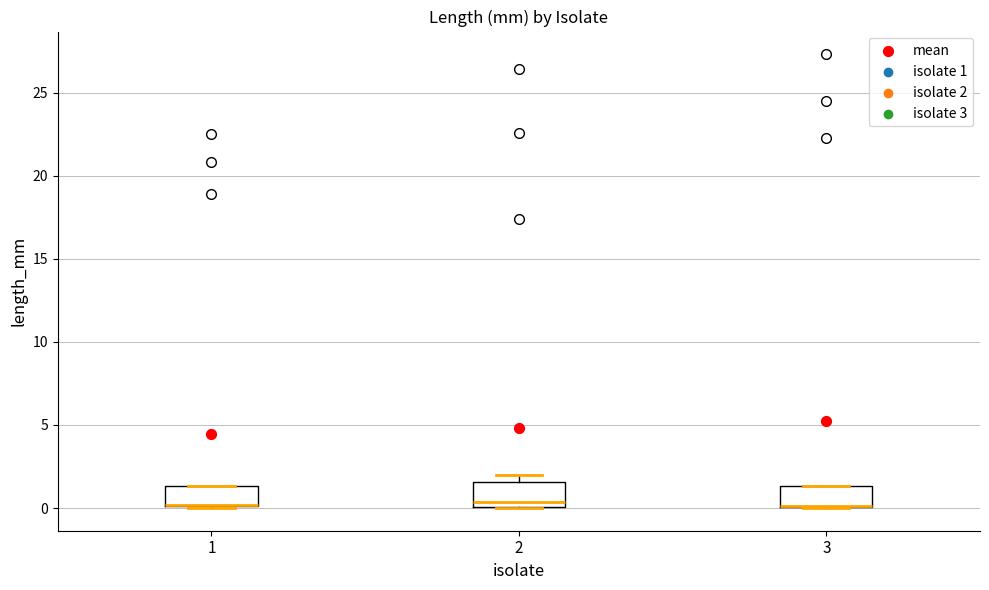

Where is the upper edge of the box at x = 2 on the y-axis? The values are not printed on the chart, so give them approximately, as read against the axis.

1.5